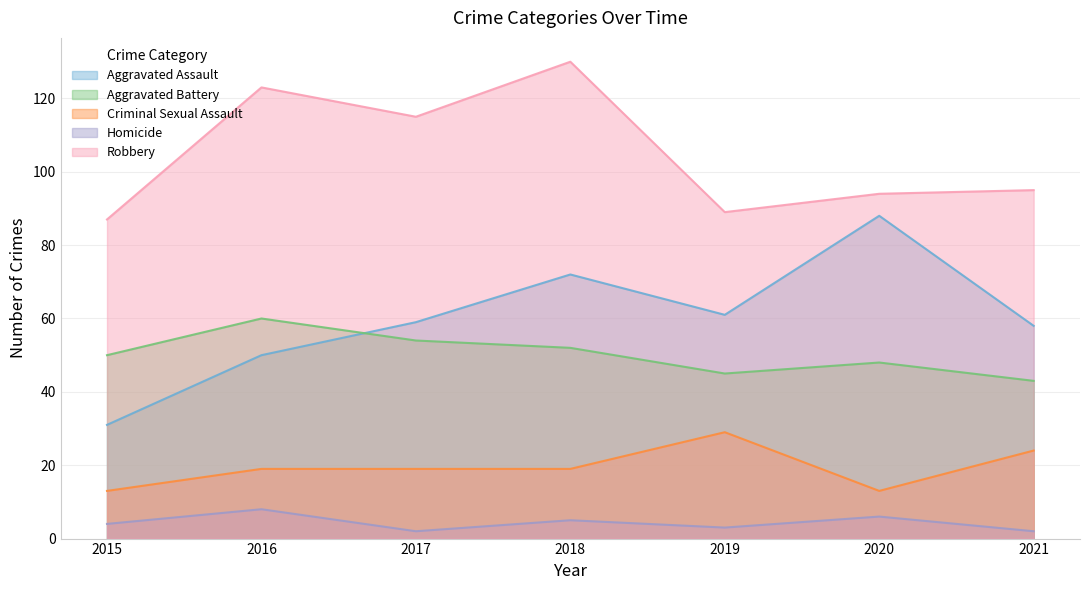

Is it true that Criminal Sexual Assault equals 6 at 2019?

False